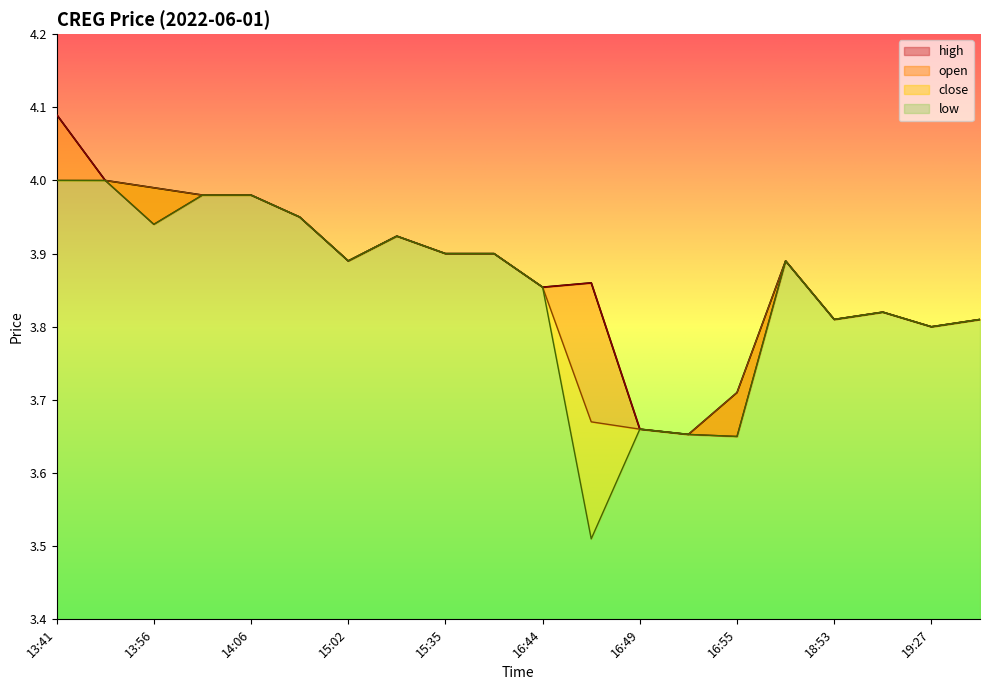

What position from the left is 13:41?

1